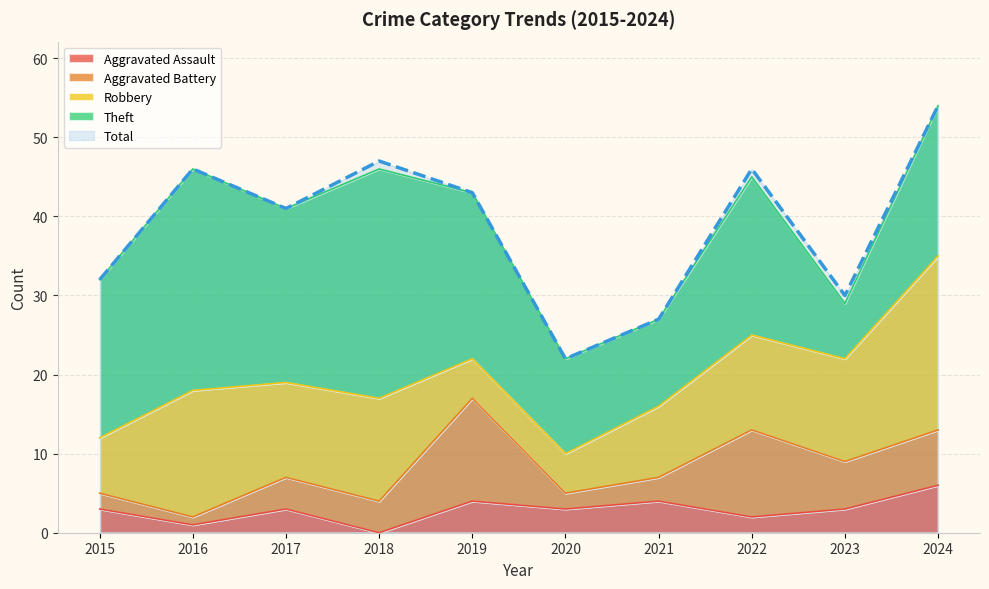

True or false: Robbery has a value of 6 at 2024.

False